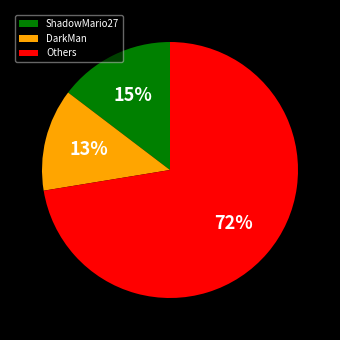

Combined, do DarkMan and Others account for over 50%?

Yes